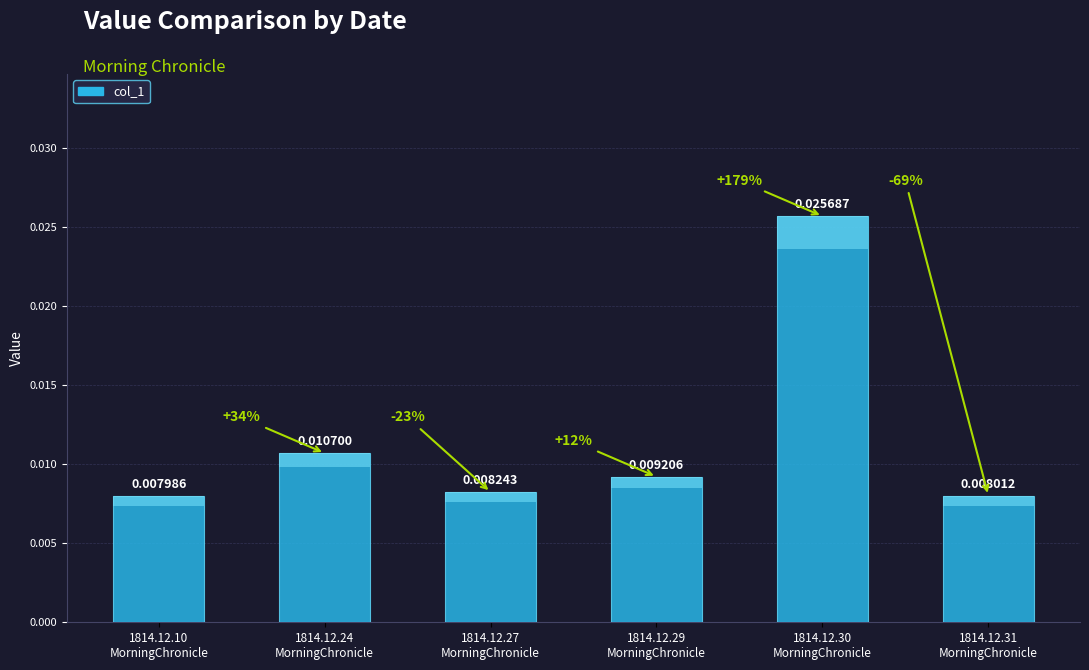

How many data points does each series have?

6